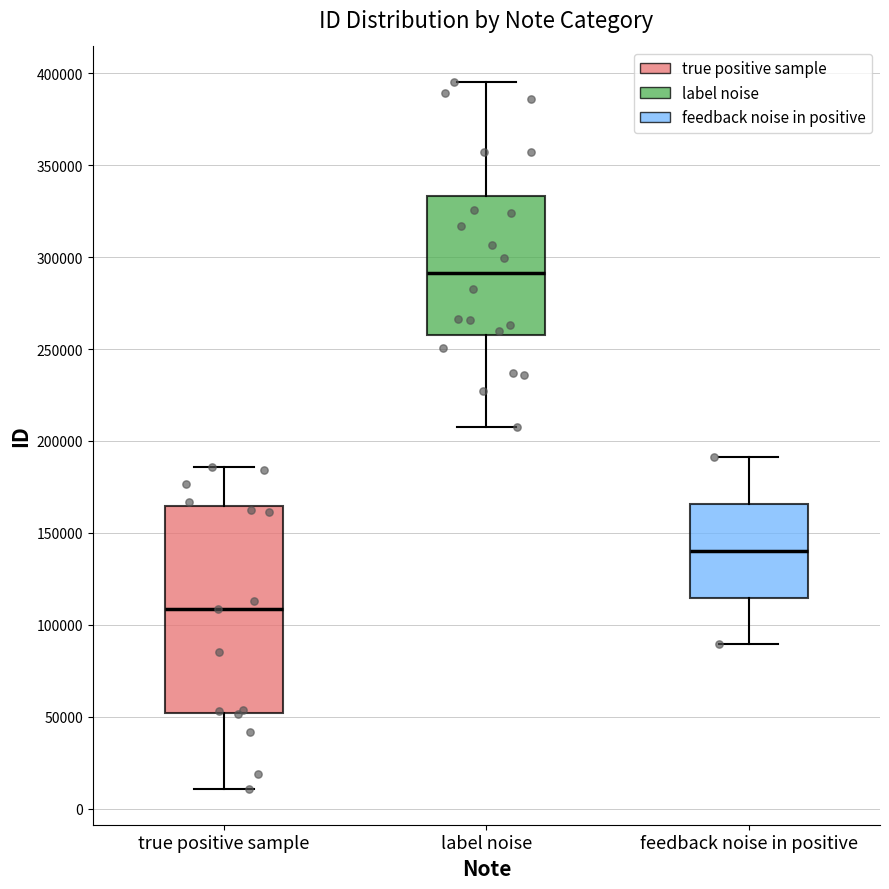

Reading left to right, transcribe this box plot: for each box, give where its median line is, the range the box spans, and where its two whiskers end, as read against the y-axis. The values are not printed on the chart, so give them approximately, as read against the axis.

true positive sample: median 110000, box 50000 to 165000, whiskers 10000 to 185000
label noise: median 290000, box 260000 to 335000, whiskers 205000 to 395000
feedback noise in positive: median 140000, box 115000 to 165000, whiskers 90000 to 190000